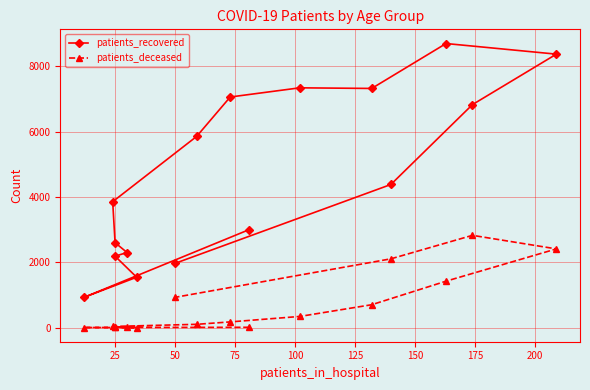

What is the difference between the second highest and second lowest values in the patients_recovered series?

6829